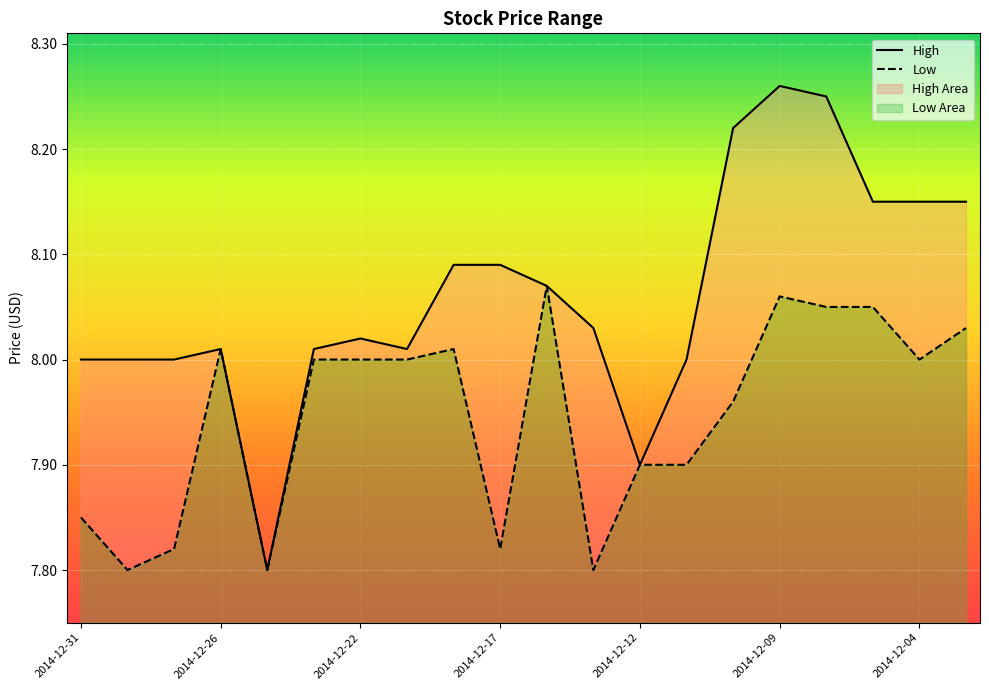

Rank the series at 2014-12-04 from lowest to highest value.

Low, High